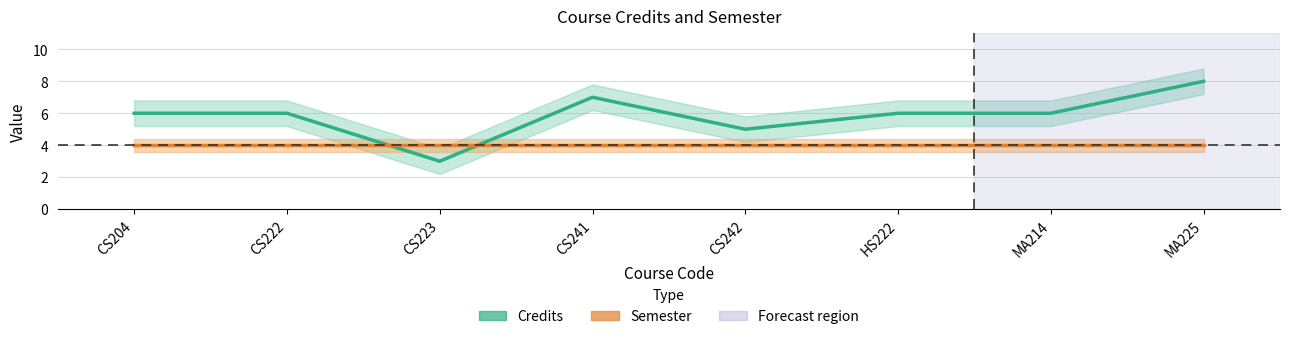

Which series ends up on top after the final intersection of Semester and Credits?

Credits